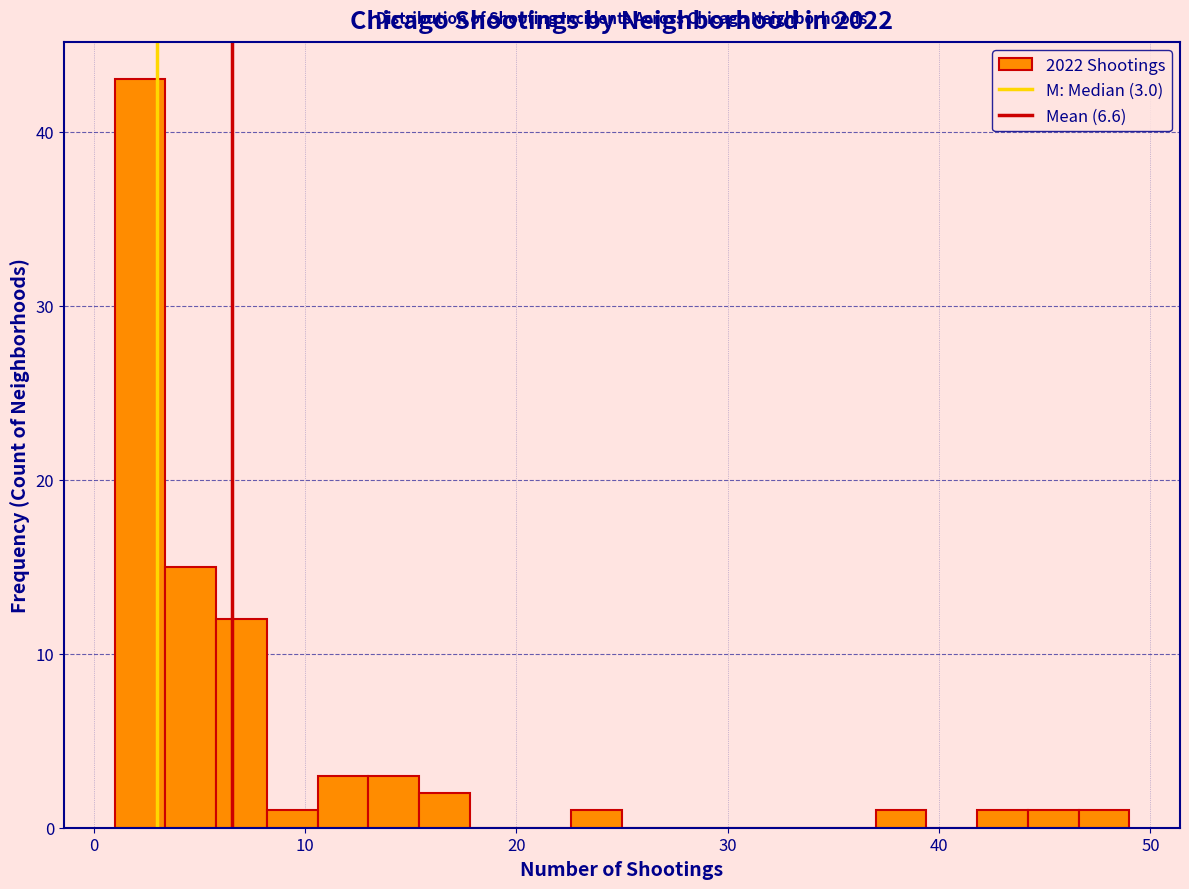

Read against the x-axis, roughly where is the centre of the tallest bar?

2